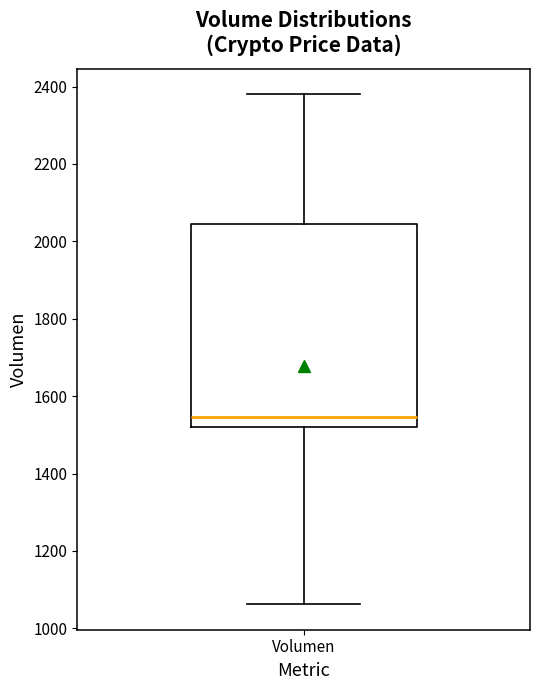

Where is the upper edge of the box for Volumen on the y-axis? The values are not printed on the chart, so give them approximately, as read against the axis.

2040